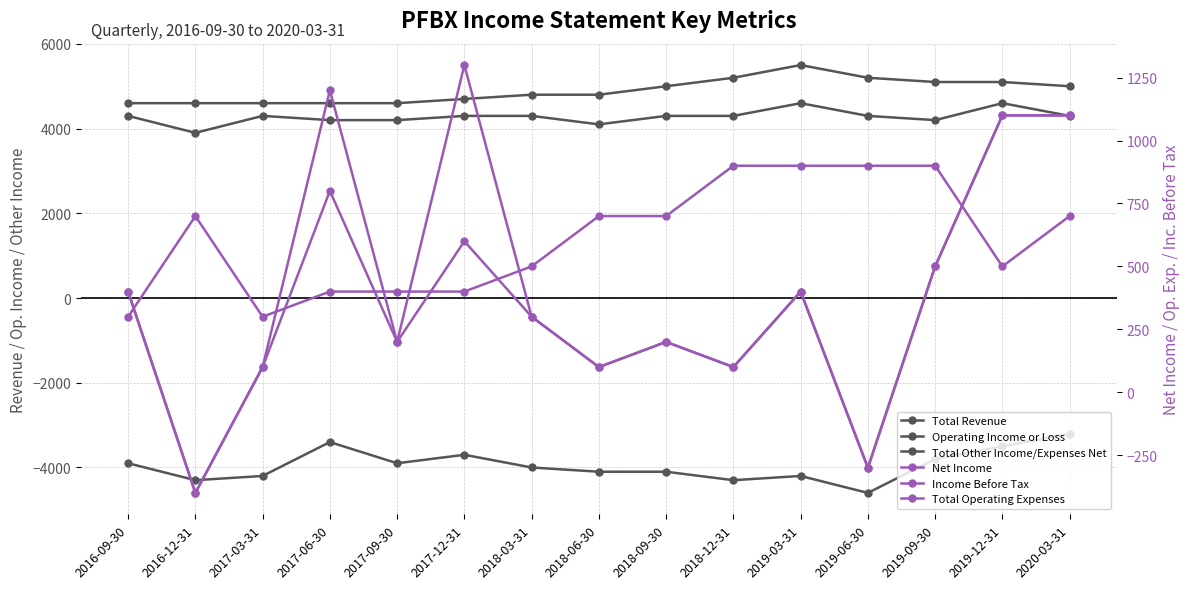

At how many categories does at least one series exceed 1933?

15